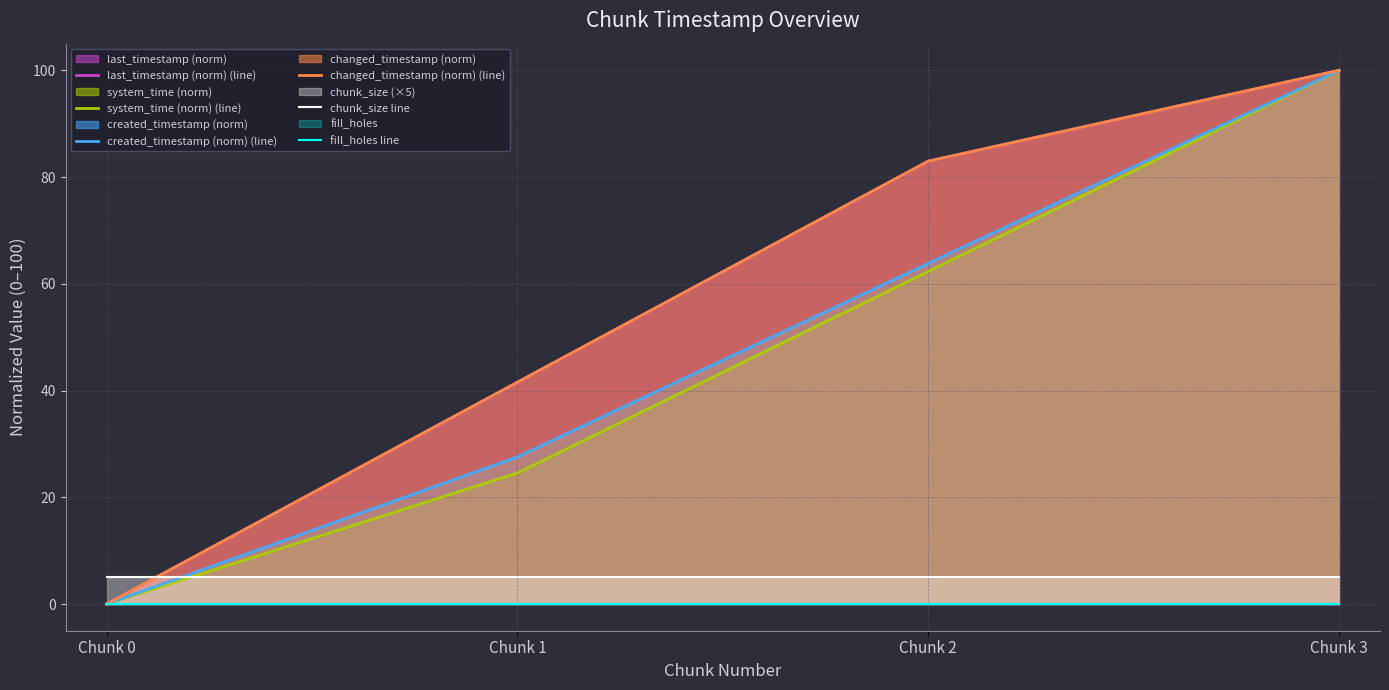

Which series has the largest total across all categories?

last_timestamp (norm) (line)